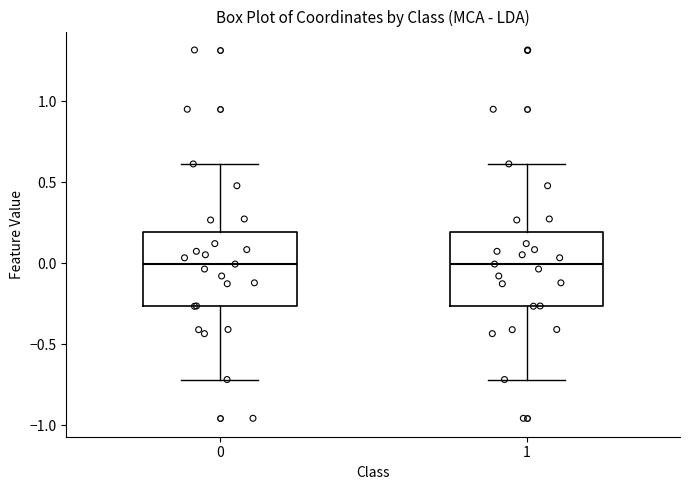

Where does the upper whisker of the box at x = 0 end on the y-axis? The values are not printed on the chart, so give them approximately, as read against the axis.

0.60